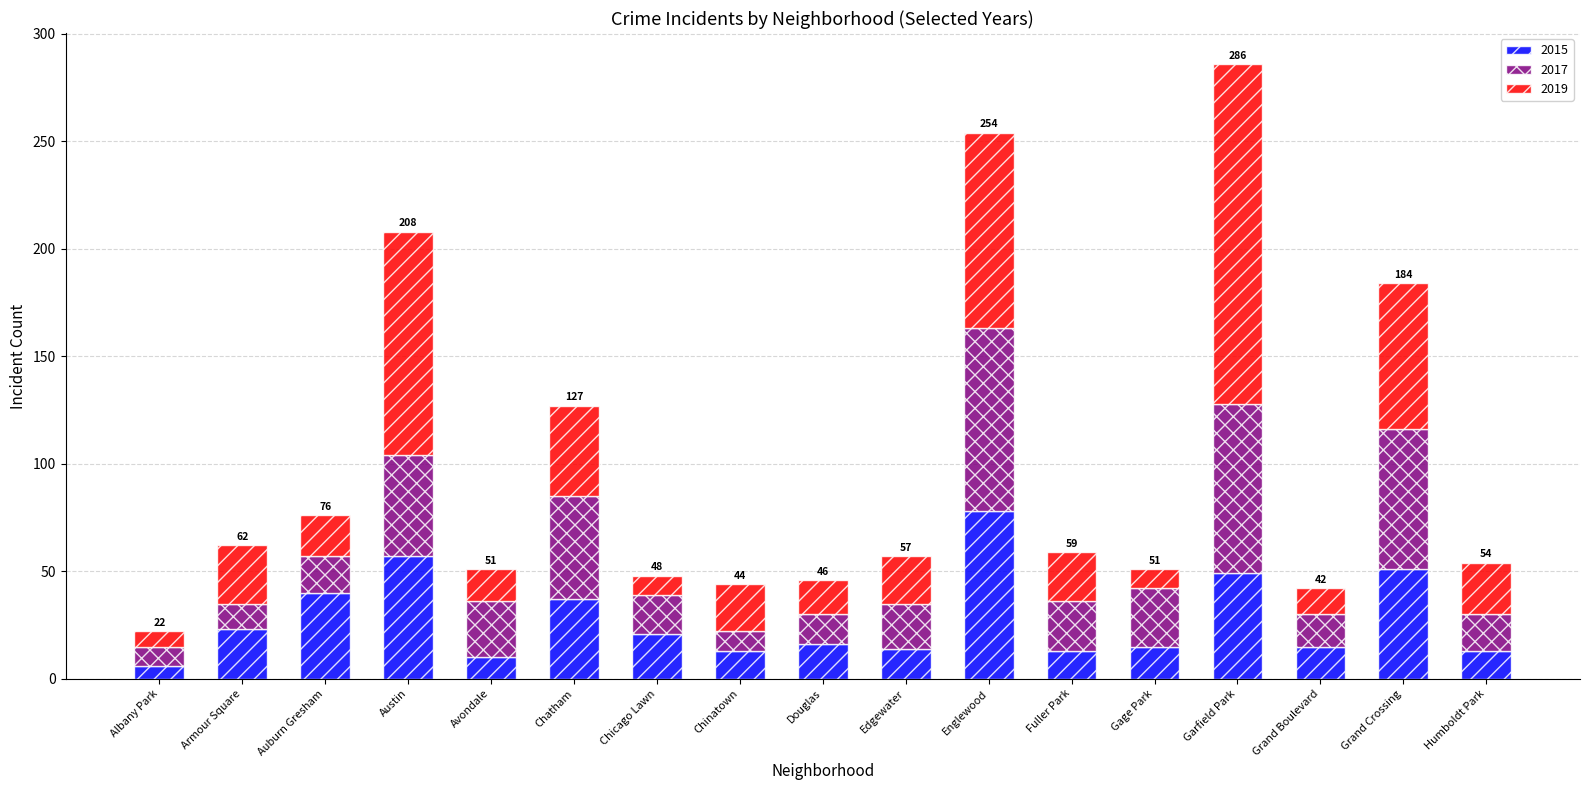

Is it true that 2015 equals 16 at Douglas?

True